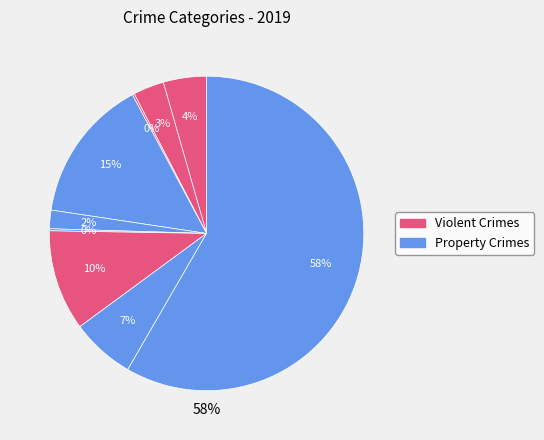

How many slices are in this pie chart?

9